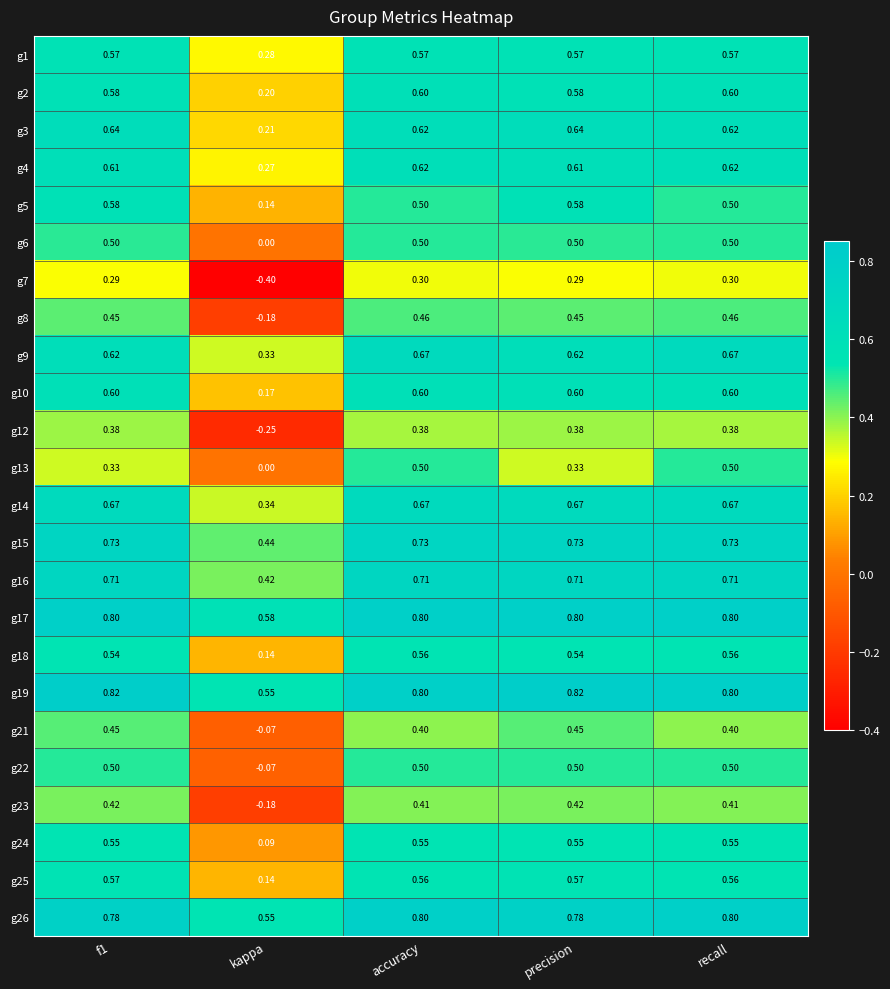

How many categories are shown in the chart?

5